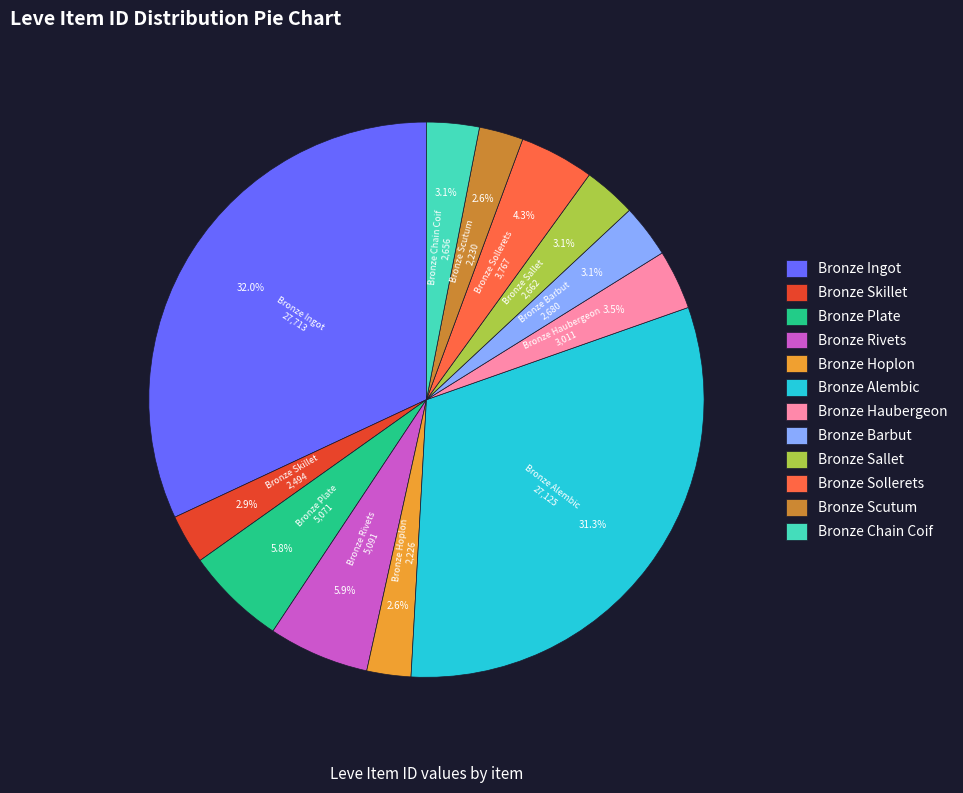

To the nearest percent, what percentage of the pie is Bronze Rivets?

6%